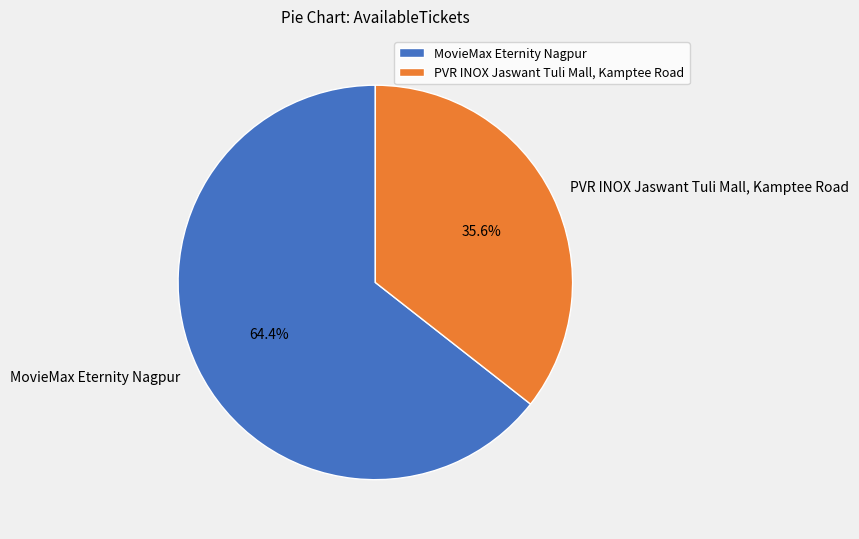

The PVR INOX Jaswant Tuli Mall, Kamptee Road slice represents 28% of the pie. True or false?

False